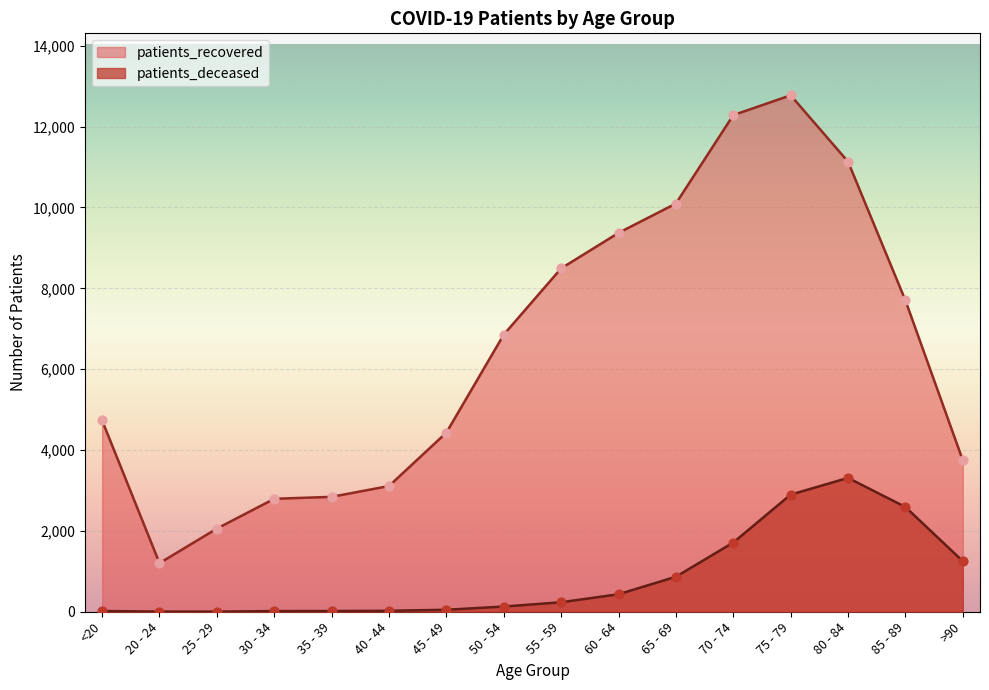

What are all the series names shown in the legend?

patients_recovered, patients_deceased